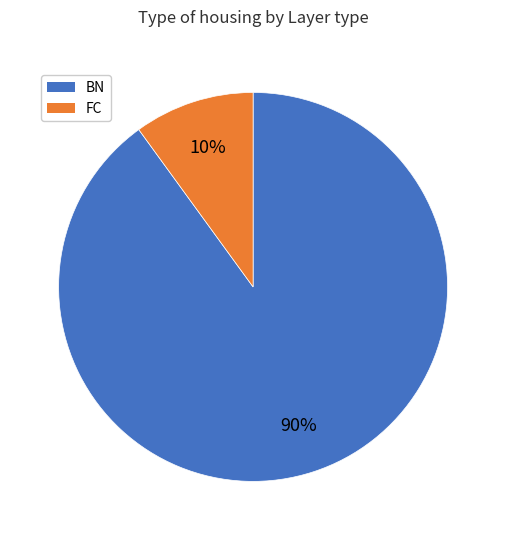

What percentage is the BN slice, to the nearest percent?

90%